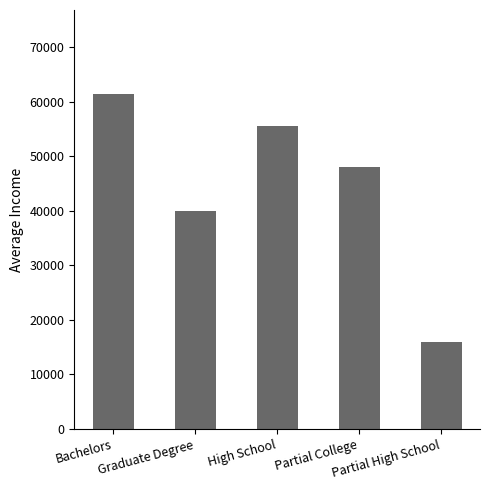

What is the sum of all values?

221079.4